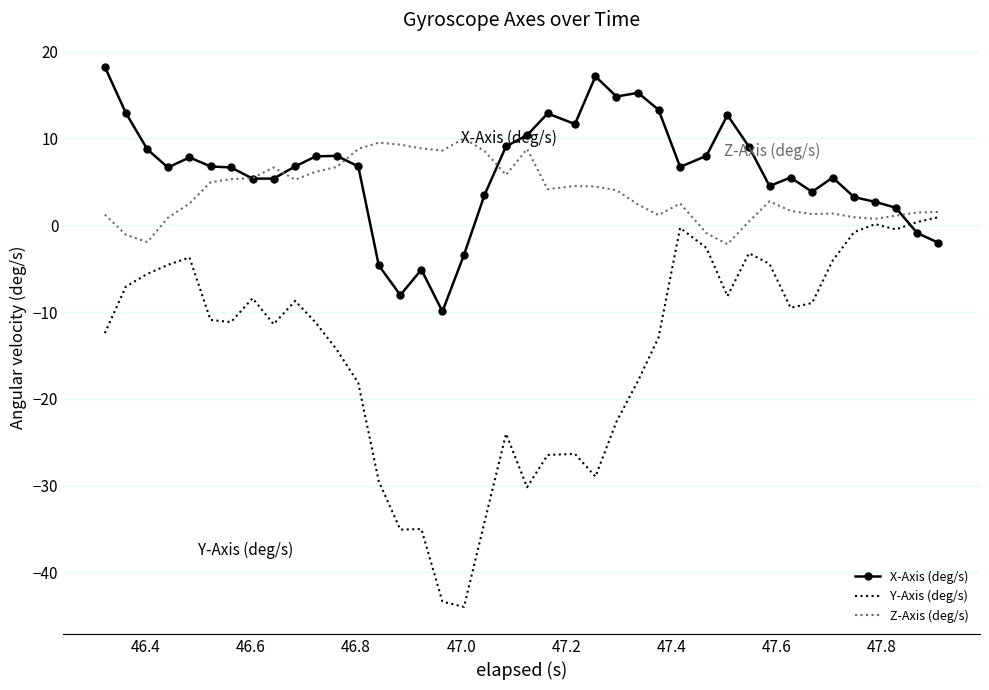

True or false: Y-Axis (deg/s) and Z-Axis (deg/s) cross at least once.

False